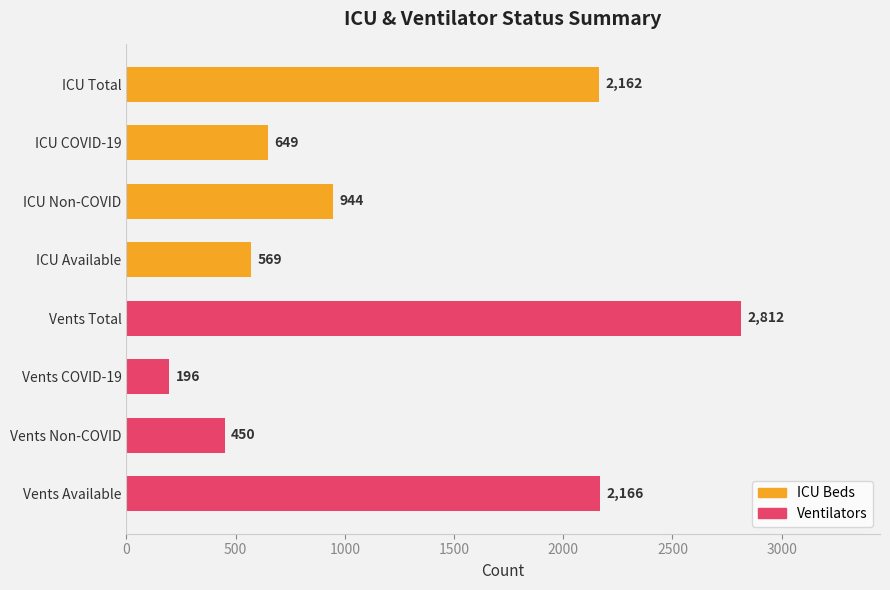

List the labels in order of value, smallest first.

Vents COVID-19, Vents Non-COVID, ICU Available, ICU COVID-19, ICU Non-COVID, ICU Total, Vents Available, Vents Total